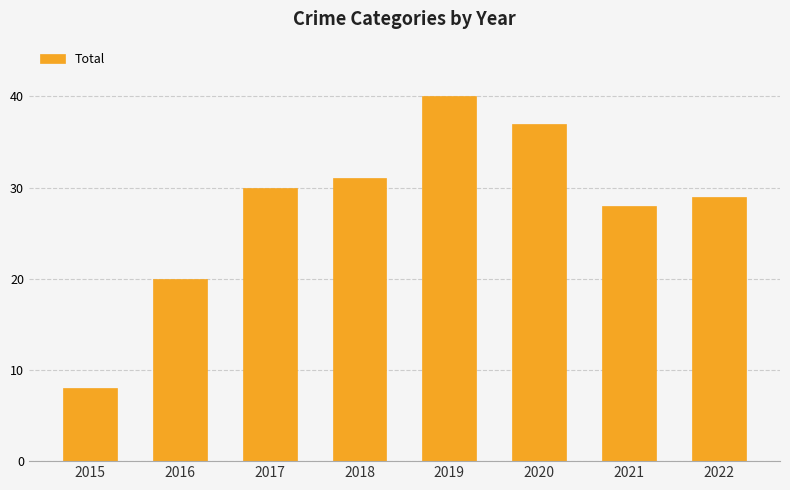

What is the average value?

28